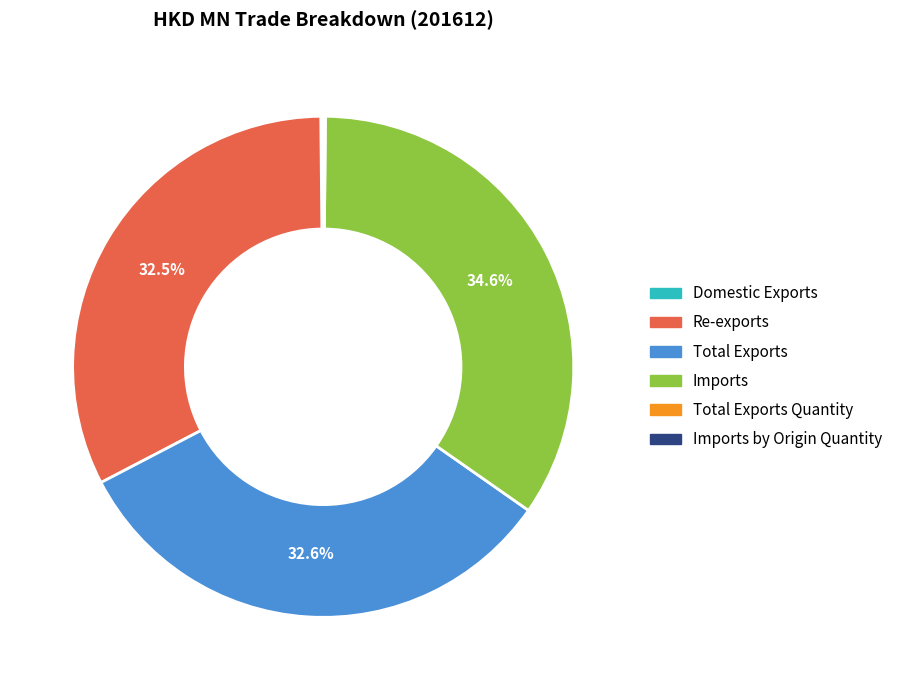

Is there a majority slice in this chart?

No